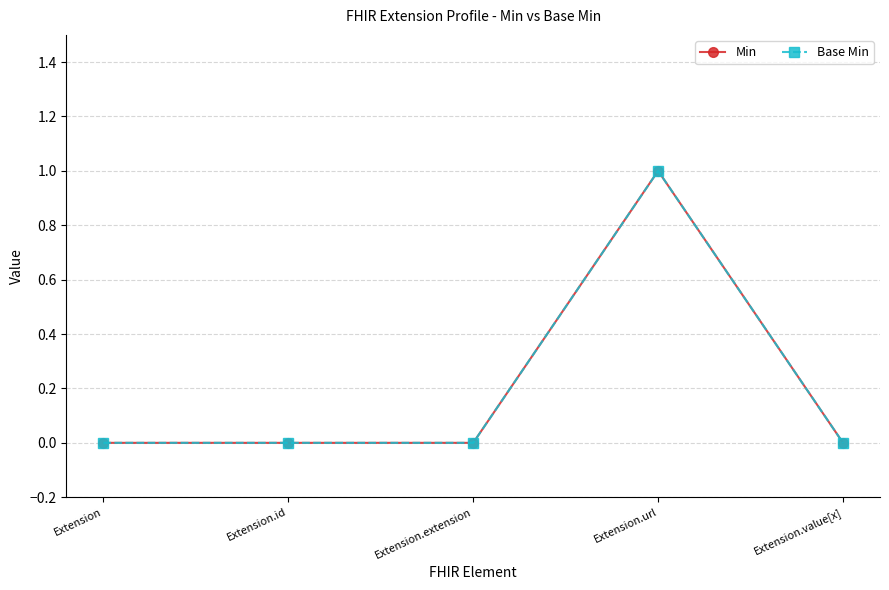

True or false: Base Min has more than 1 interior local peaks.

False